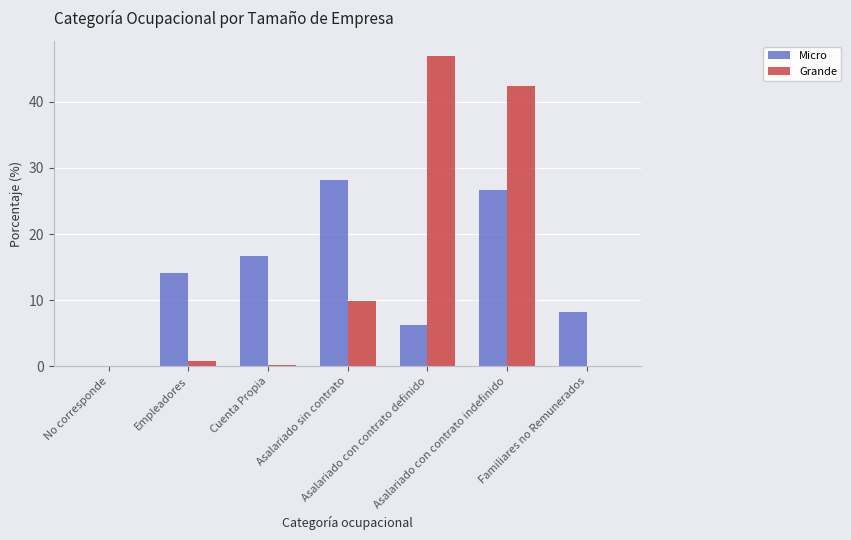

Is the value of Grande at Asalariado sin contrato greater than the value of Micro at Empleadores?

No